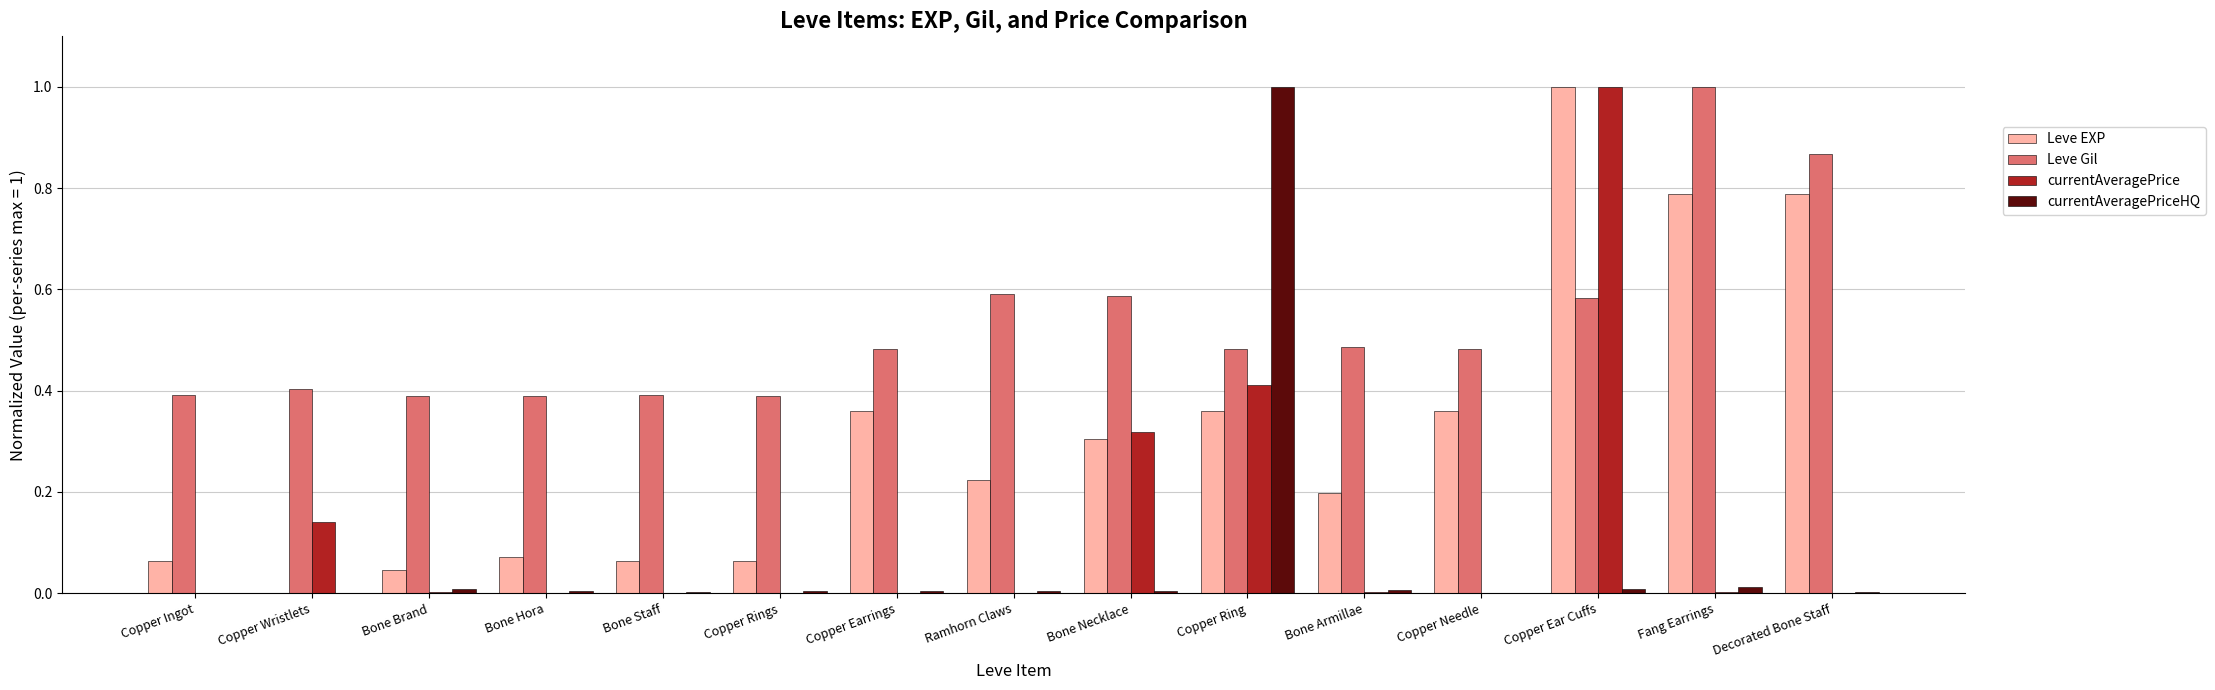

Which series has the largest total across all categories?

Leve Gil